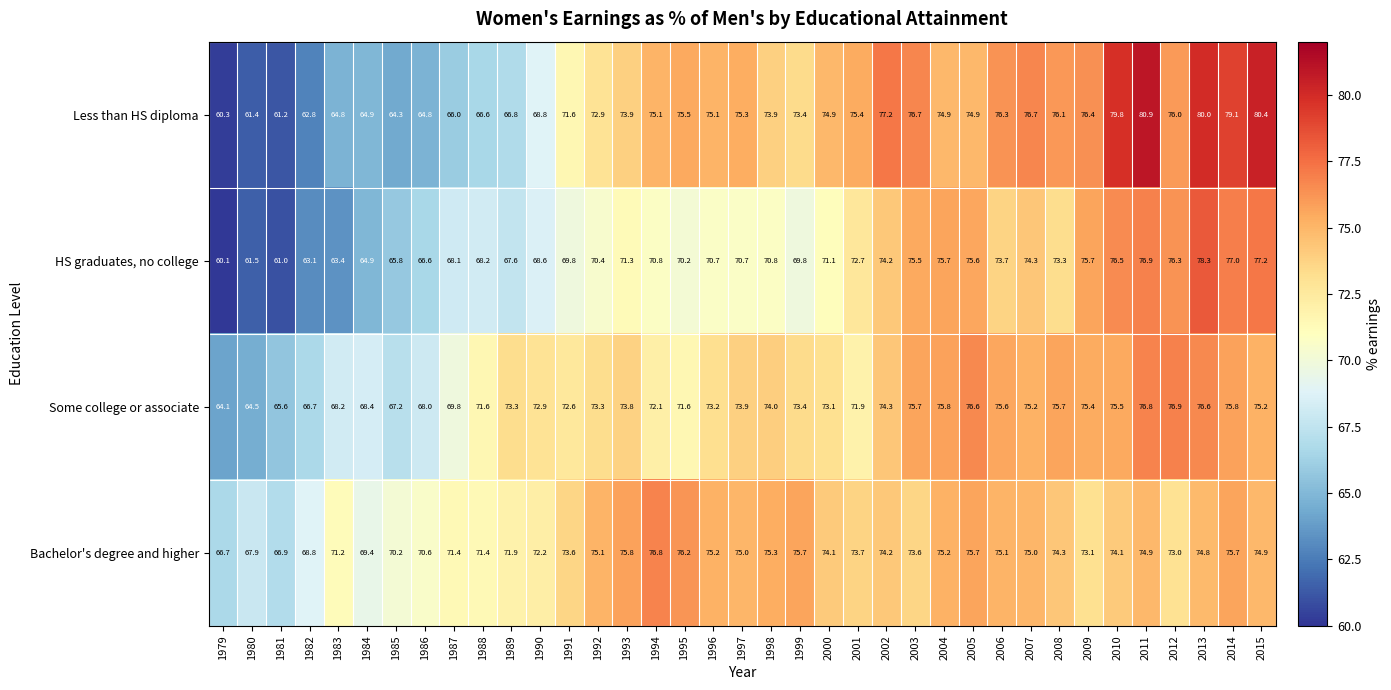

What is the difference between the highest and lowest values at 2006?

2.6